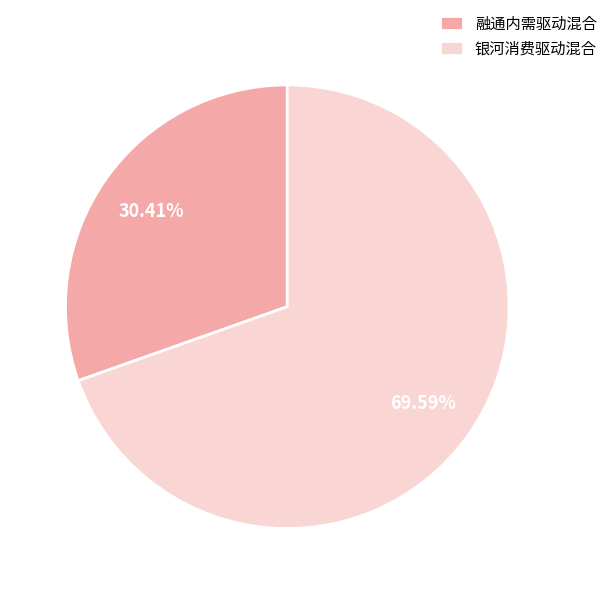

Approximately how many times larger is the value at 银河消费驱动混合 compared to 融通内需驱动混合?

2.3